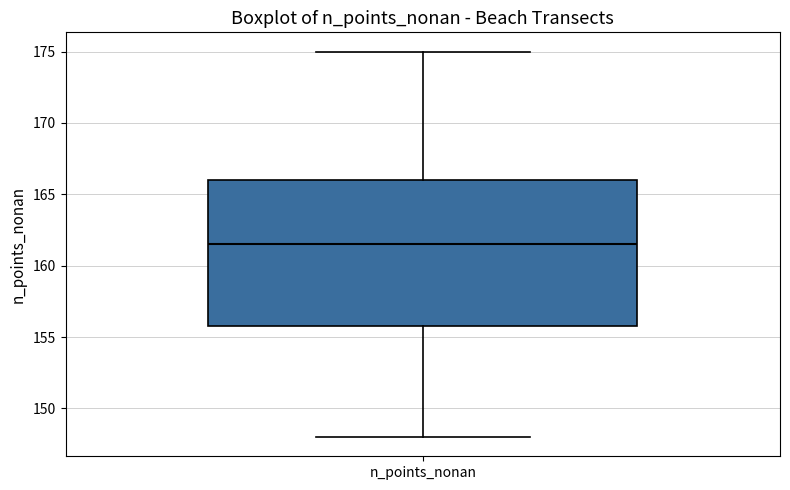

Transcribe this box plot: give where the median line is, the range the box spans, and where the two whiskers end, as read against the y-axis. The values are not printed on the chart, so give them approximately, as read against the axis.

median 161.5, box 156.0 to 166.0, whiskers 148.0 to 175.0